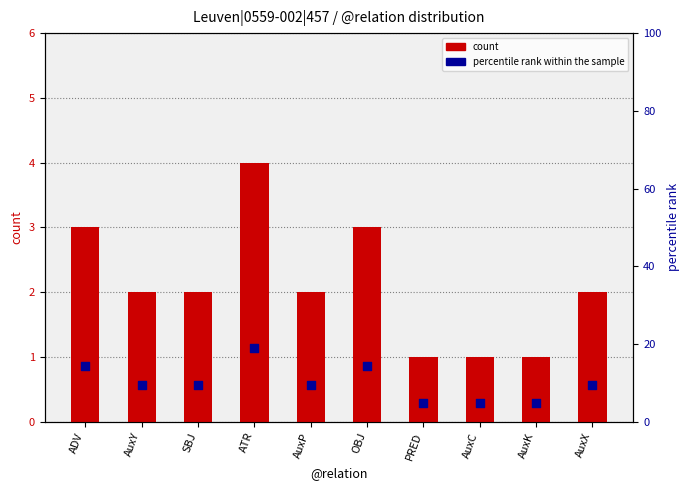

What are all the series names shown in the legend?

count, percentile rank within the sample